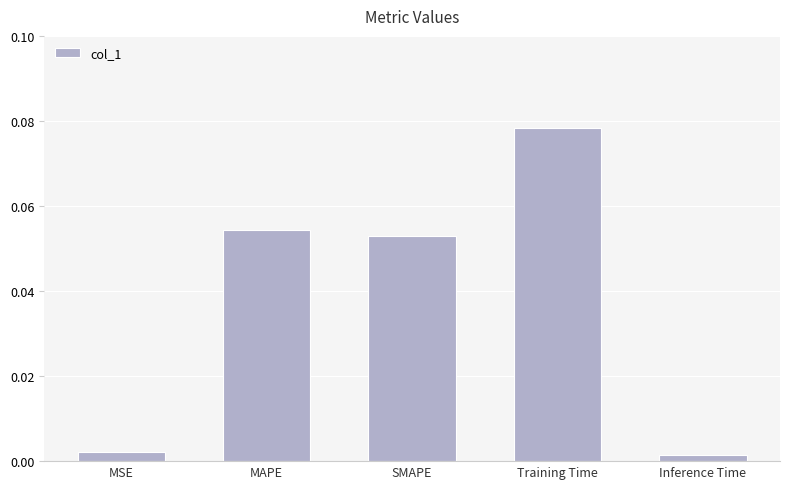

What is the label of the 3rd bar from the right?

SMAPE